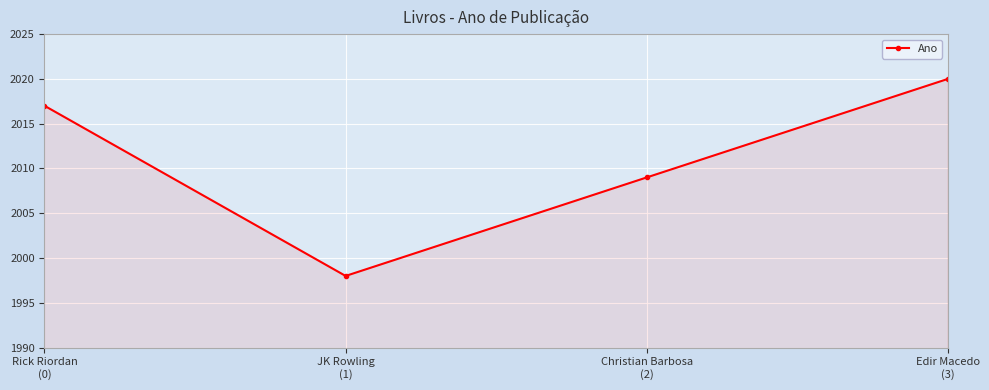

Is it true that the value at Rick Riordan
(0) is 1348?

False